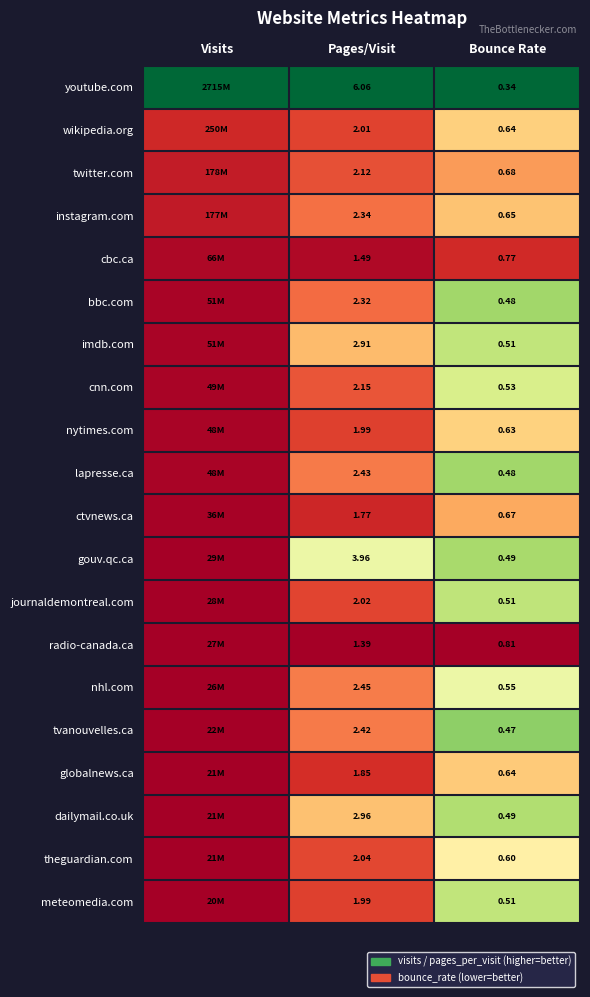

Which series has the largest total across all categories?

youtube.com